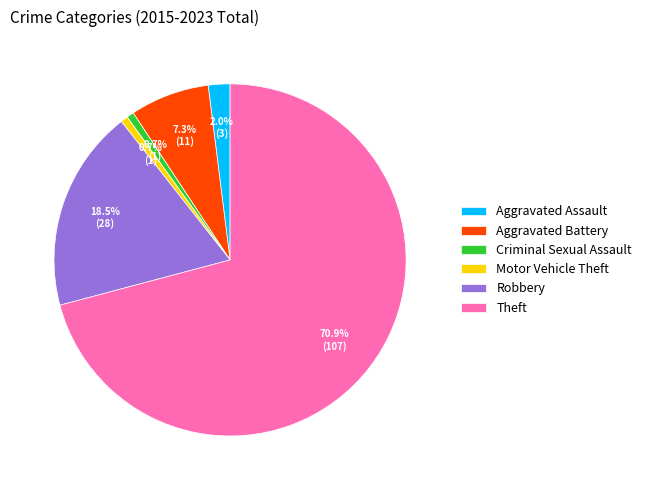

Do Aggravated Battery and Aggravated Assault together represent more than half of the pie?

No